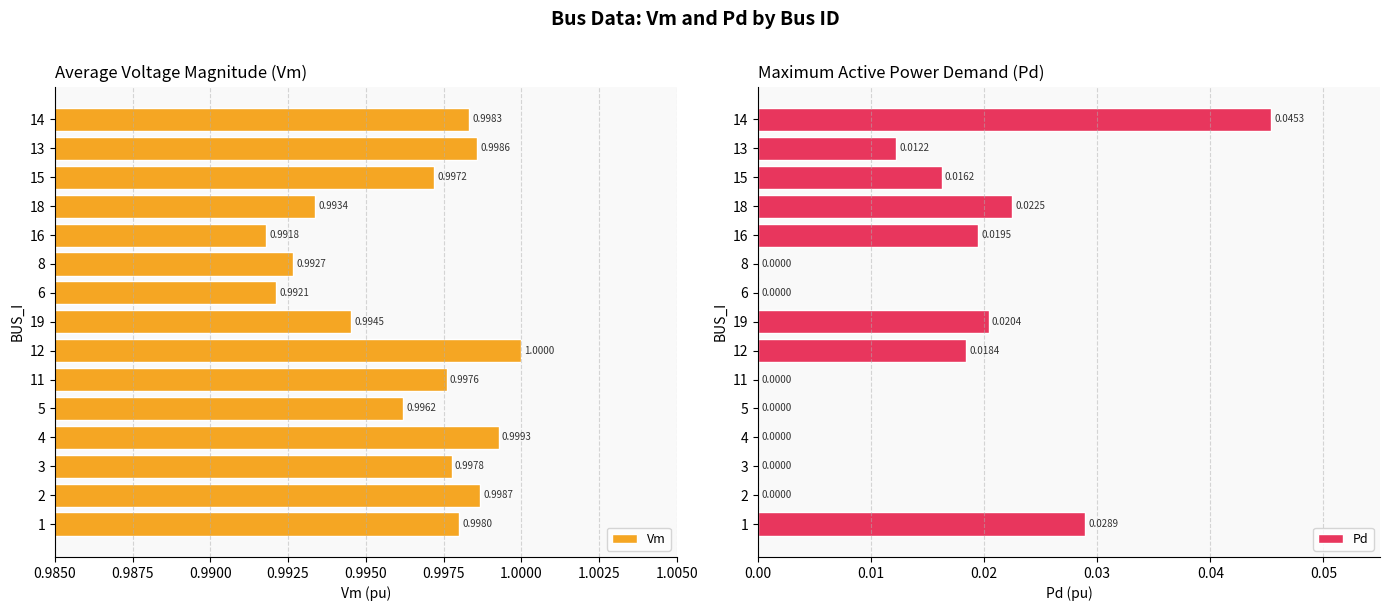

Which series has the widest spread of values?

Pd